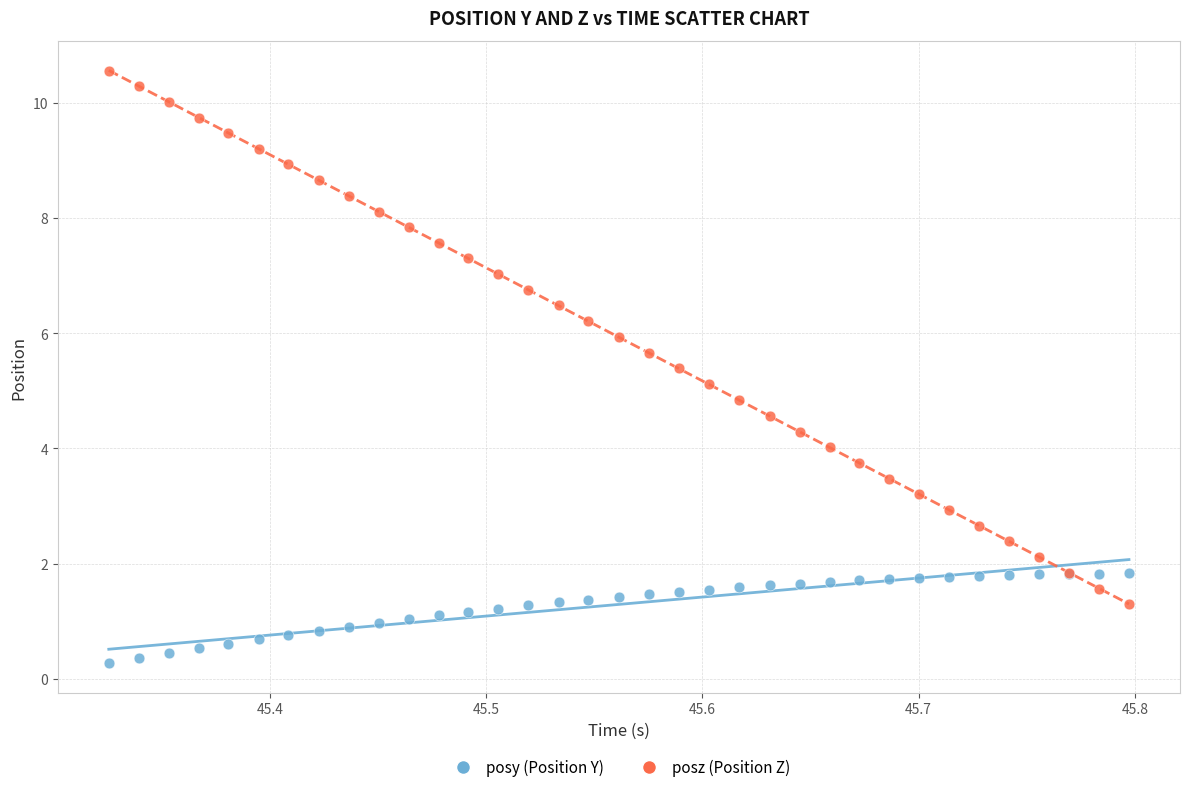

What are all the series names shown in the legend?

posy (Position Y), posz (Position Z)